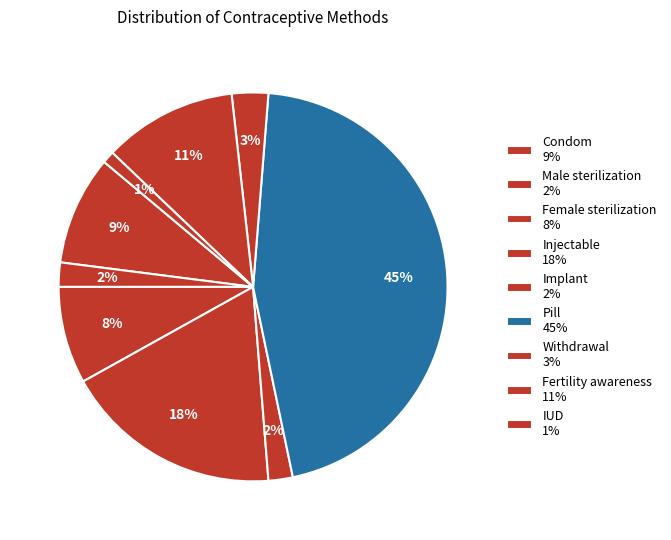

To the nearest percent, what is the combined percentage of Implant and Pill?

47%